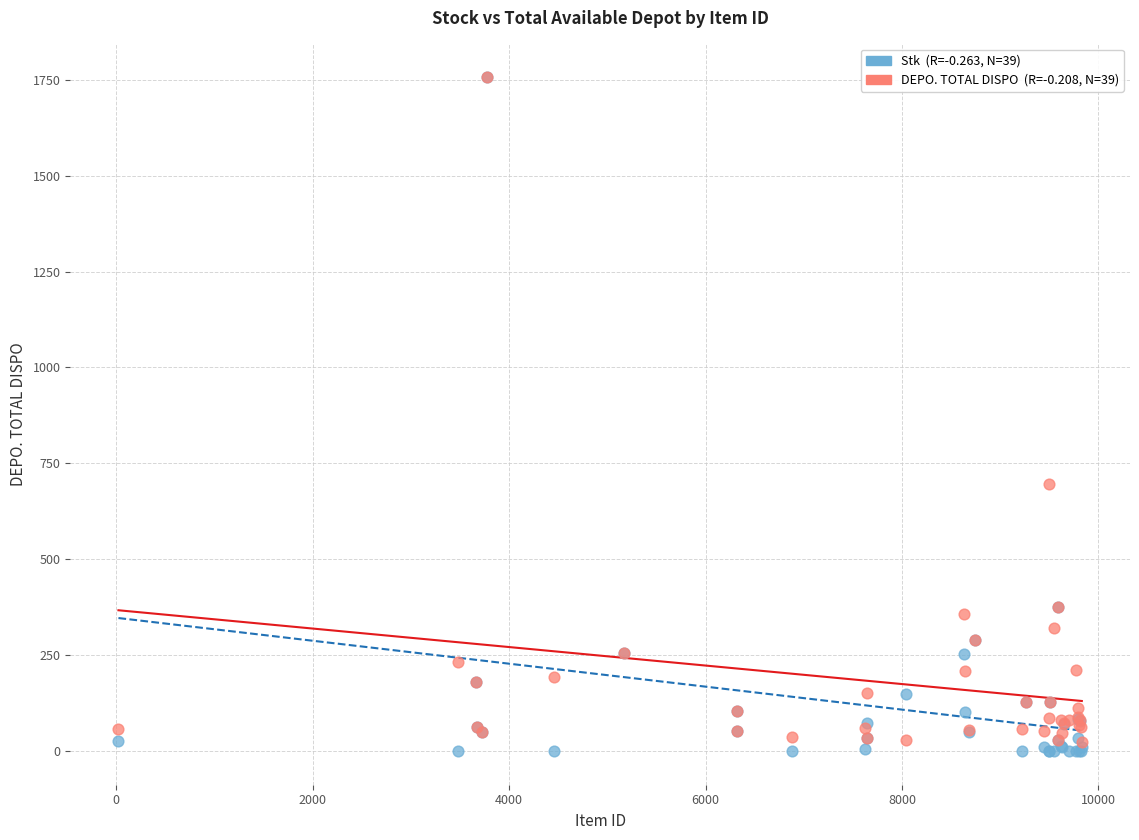

Across all series, what Y value is closest to 878?

696